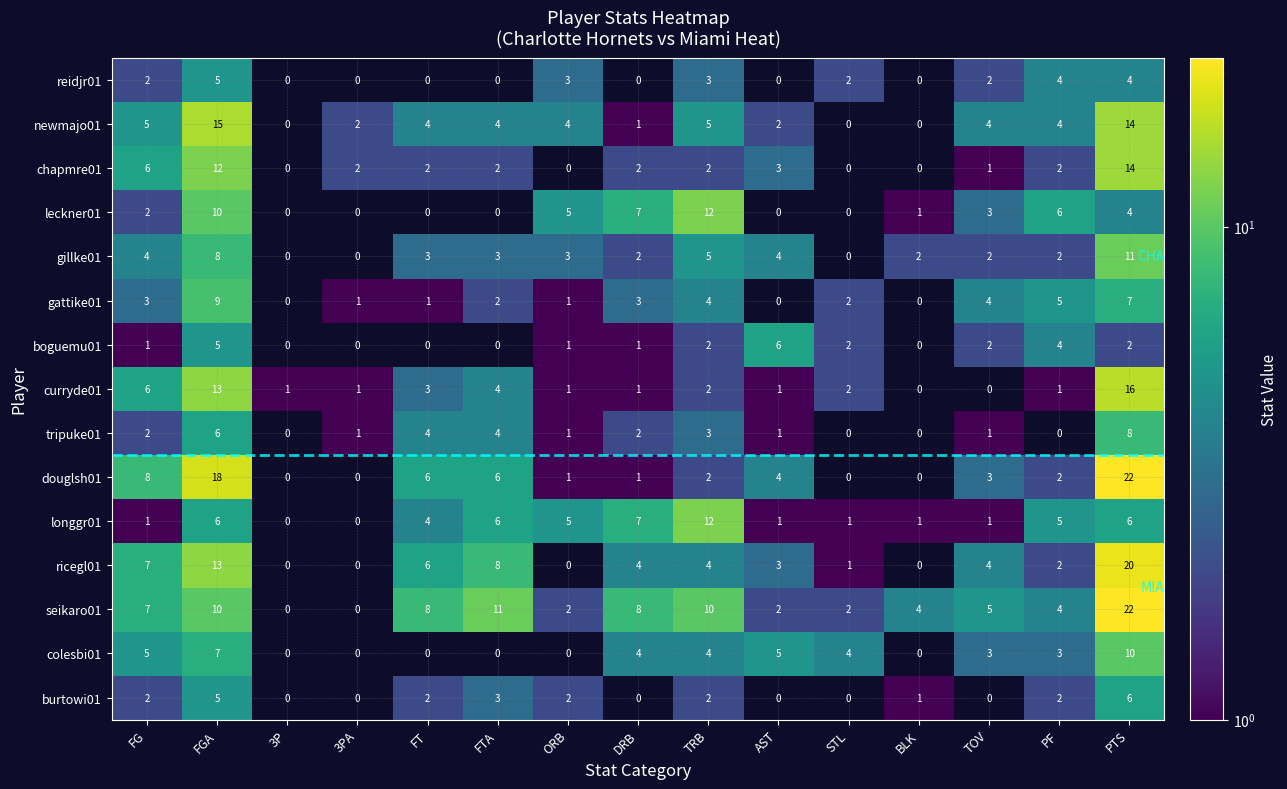

What is the total value across all series at TOV?

35